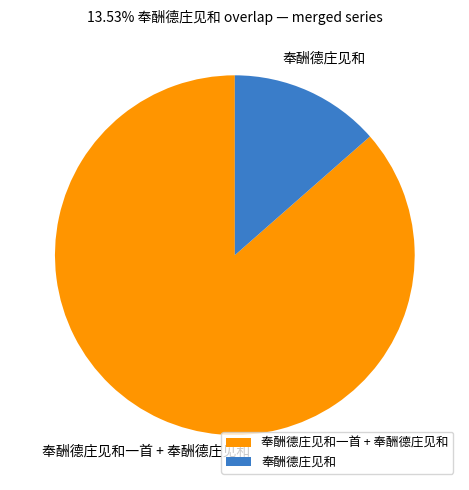

Which category accounts for the majority?

奉酬德庄见和一首 + 奉酬德庄见和